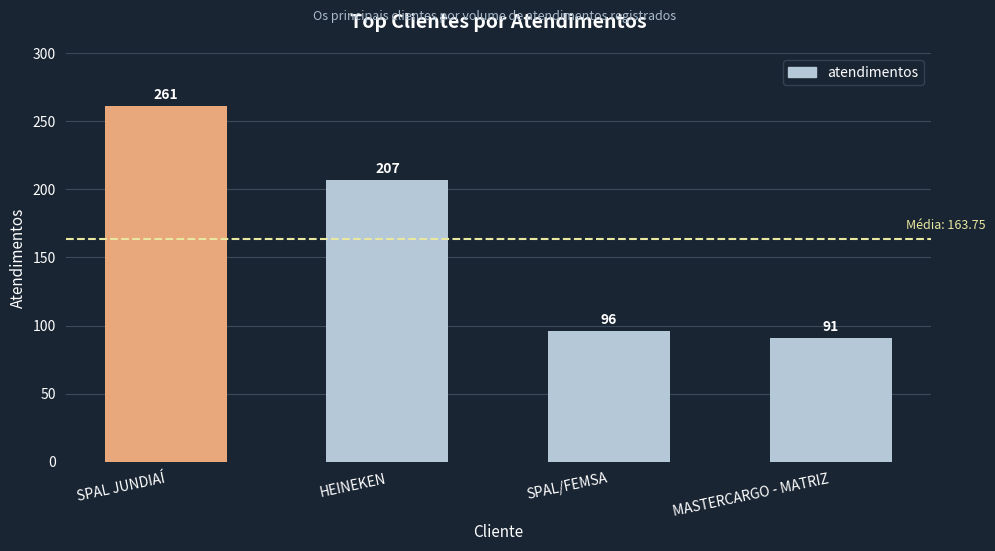

Reading left to right, extract all data points from this chart.

261	207	96	91